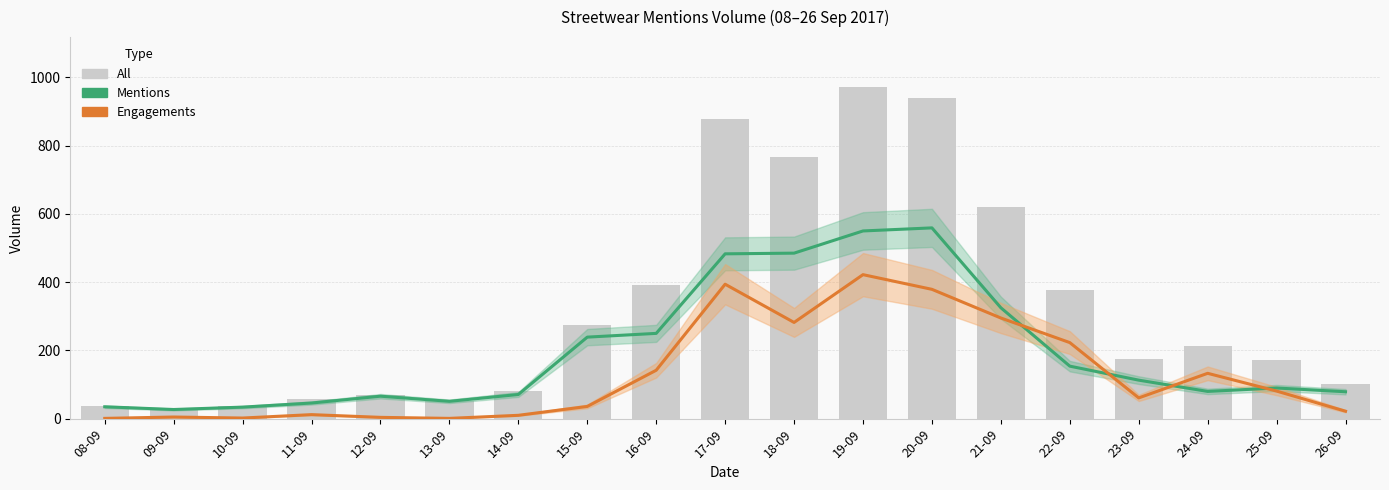

Which series has the largest range (max minus min)?

All